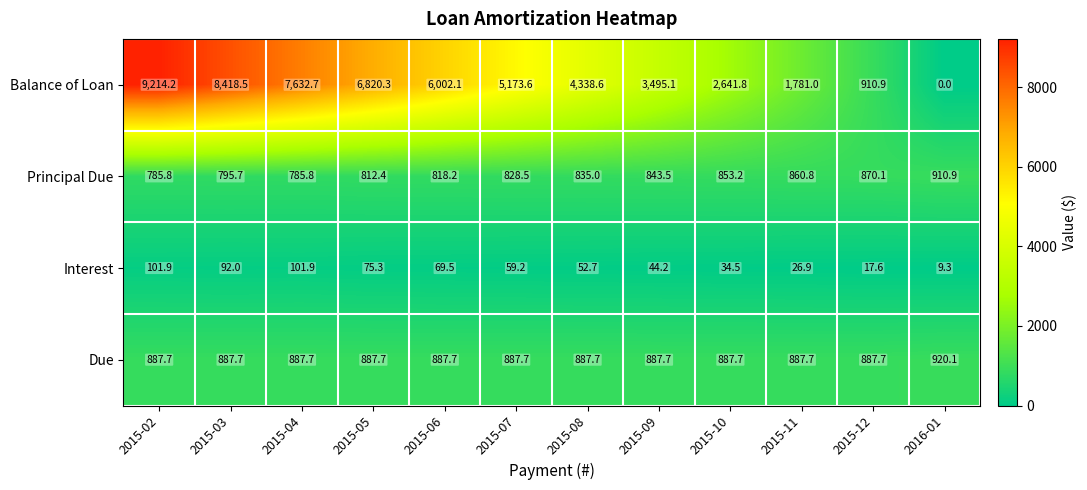

Rank the series at 2015-10 from highest to lowest value.

Balance of Loan, Due, Principal Due, Interest